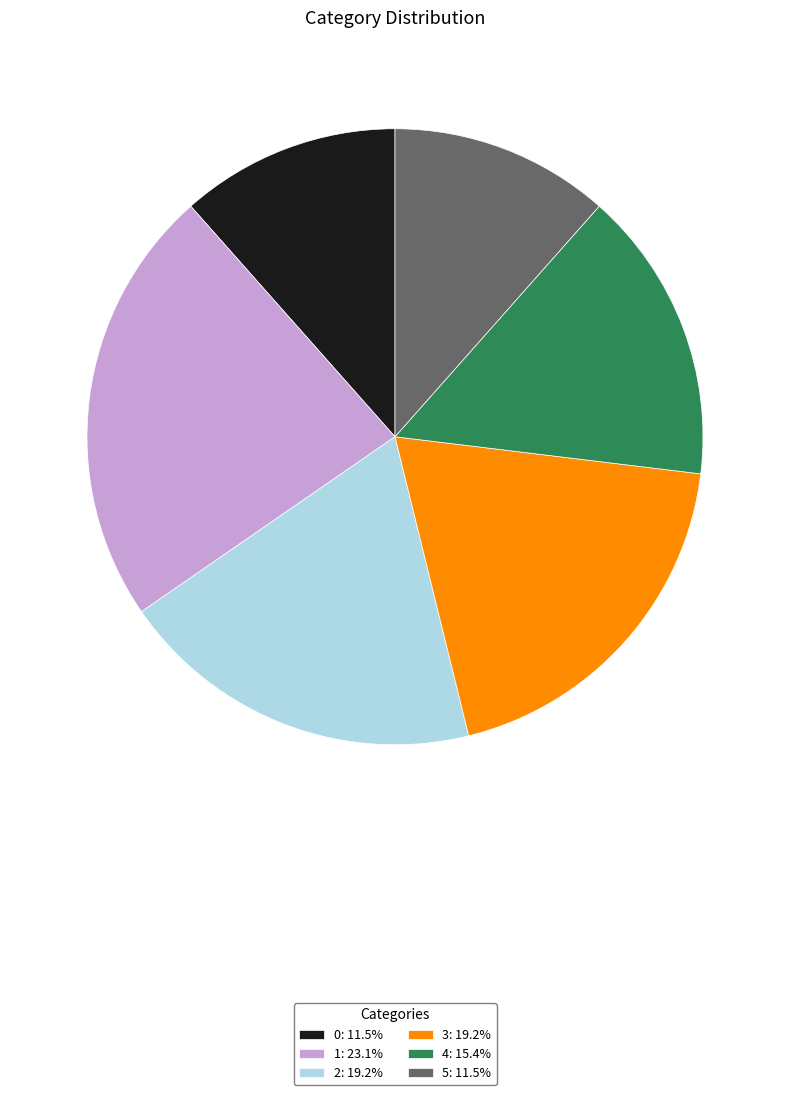

Count the number of slices in the pie.

6